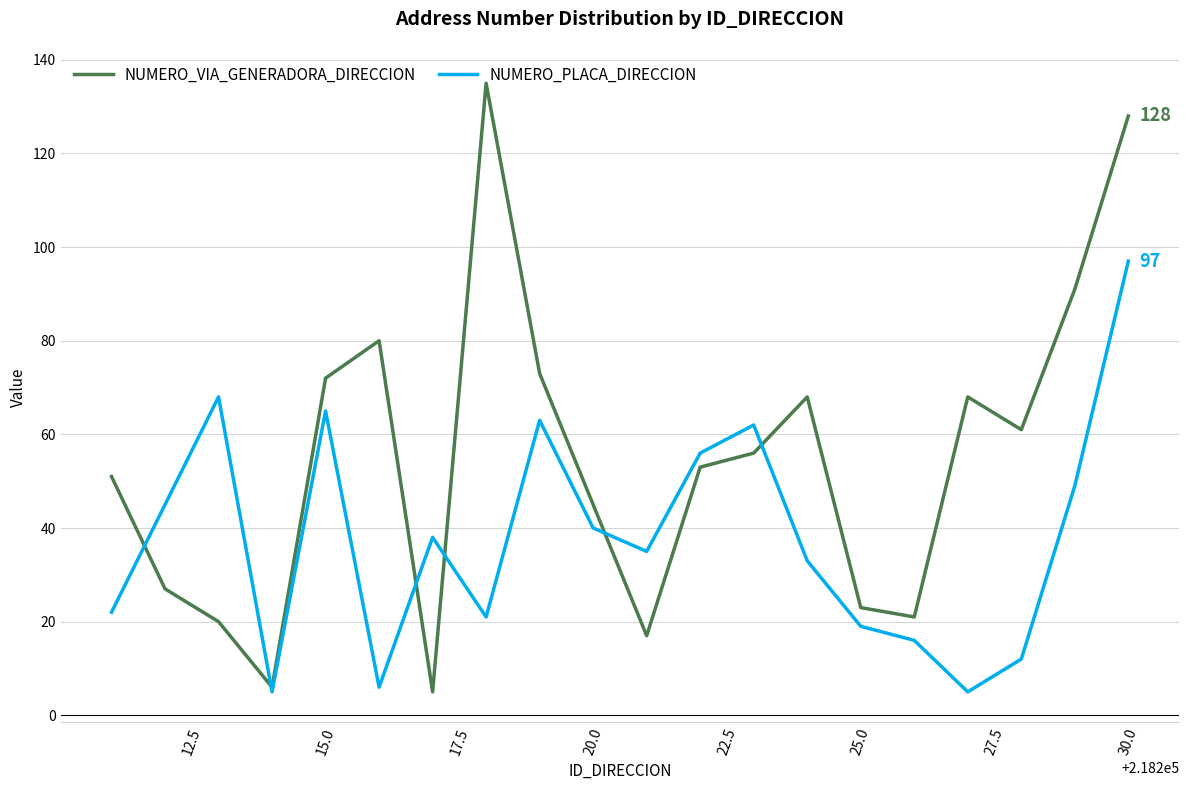

Which series has the widest spread of values?

NUMERO_VIA_GENERADORA_DIRECCION